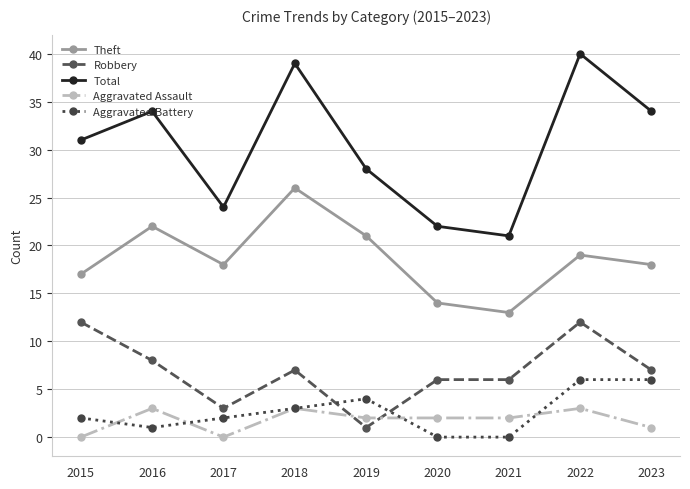

Count the number of categories in the chart.

9